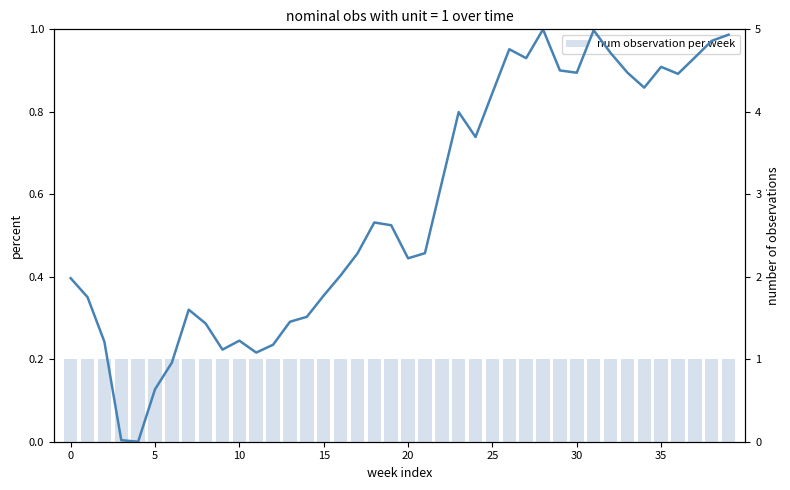

Are the bars grouped side by side (vs. stacked)?

Yes